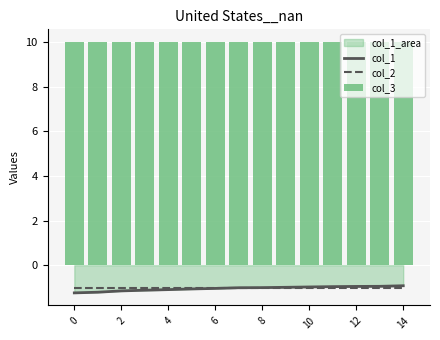

How many distinct data groups are displayed?

3